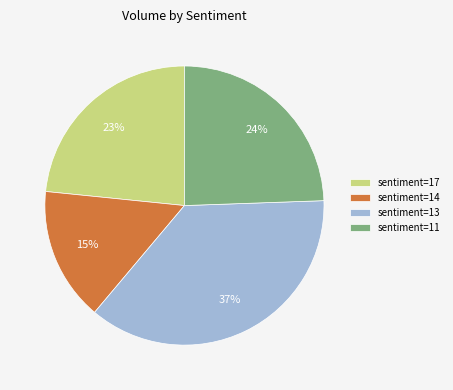

The sentiment=11 slice represents 10% of the pie. True or false?

False